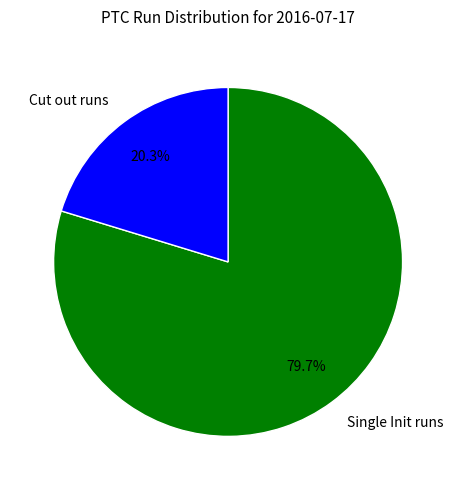

Which slice is the smallest?

Cut out runs